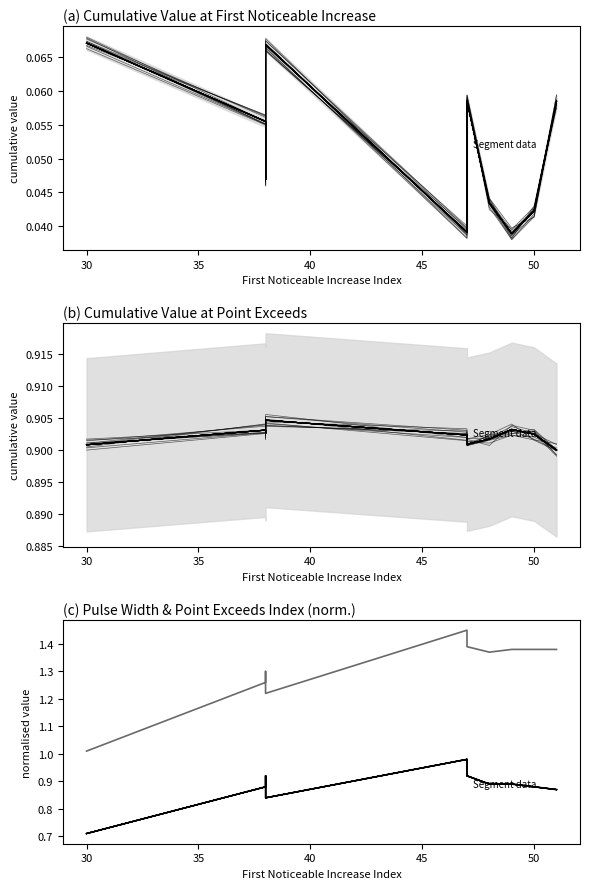

Between 7 and 50, which is larger?

50